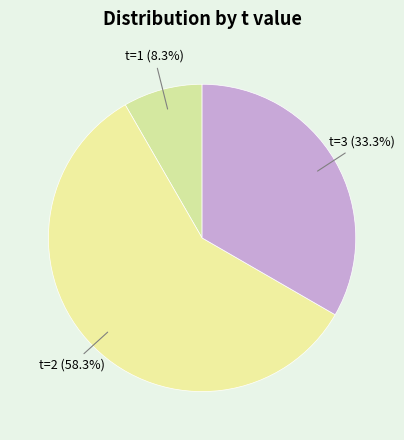

What portion of the pie excludes t=1?

91.7%